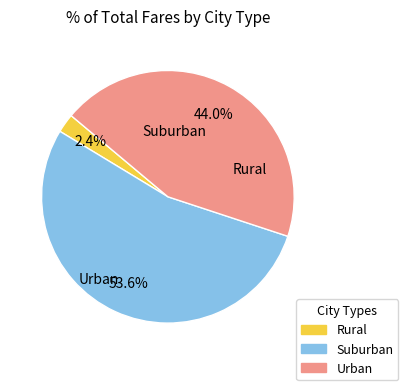

Does any single category account for the majority?

Yes